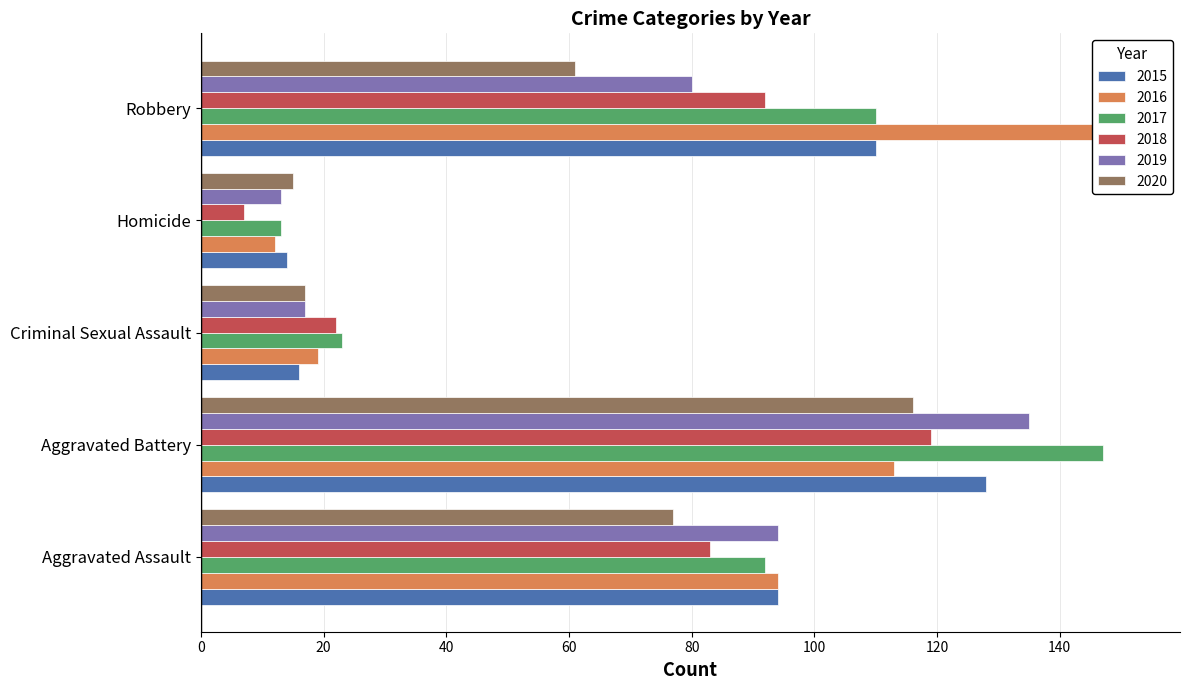

What is the total value across all series at Aggravated Assault?

534